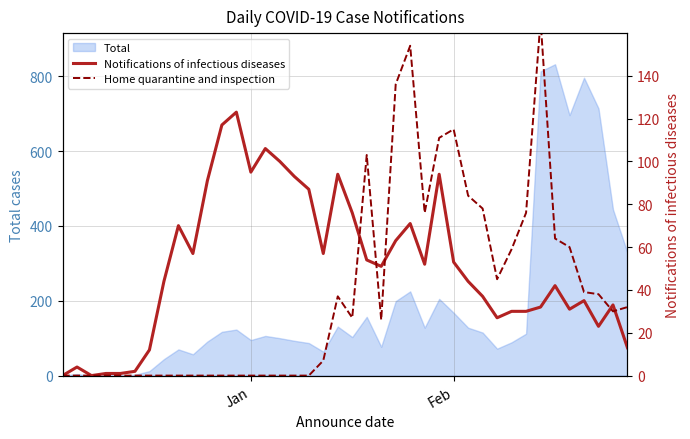

What is the maximum value for Total?

832